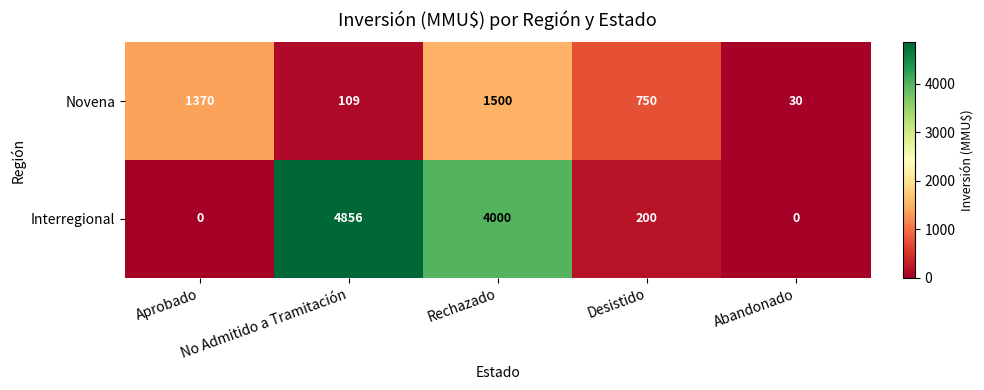

At how many categories does at least one series exceed 250?

4